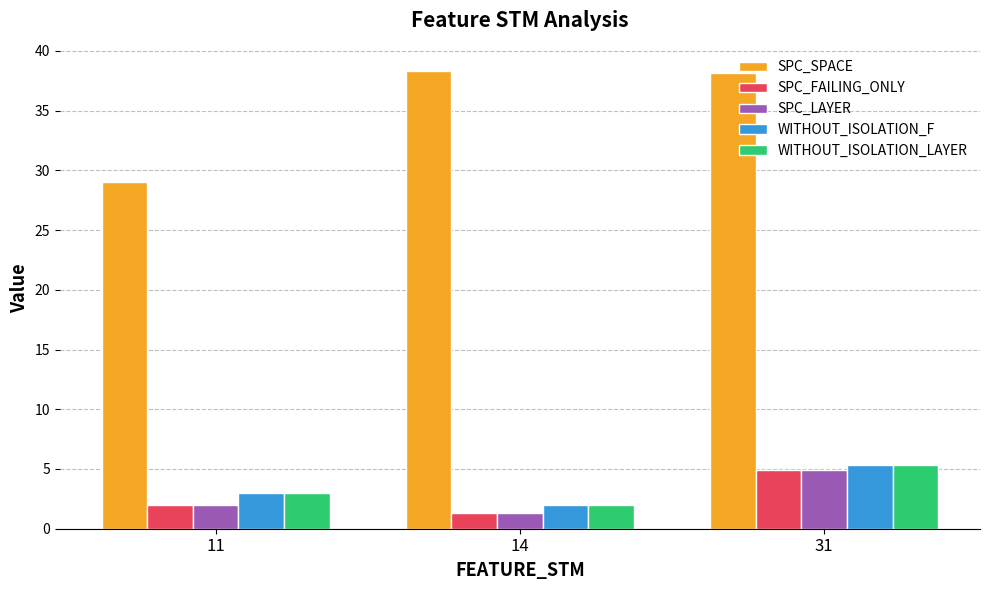

True or false: SPC_SPACE has a value of 68.4 at 14.

False